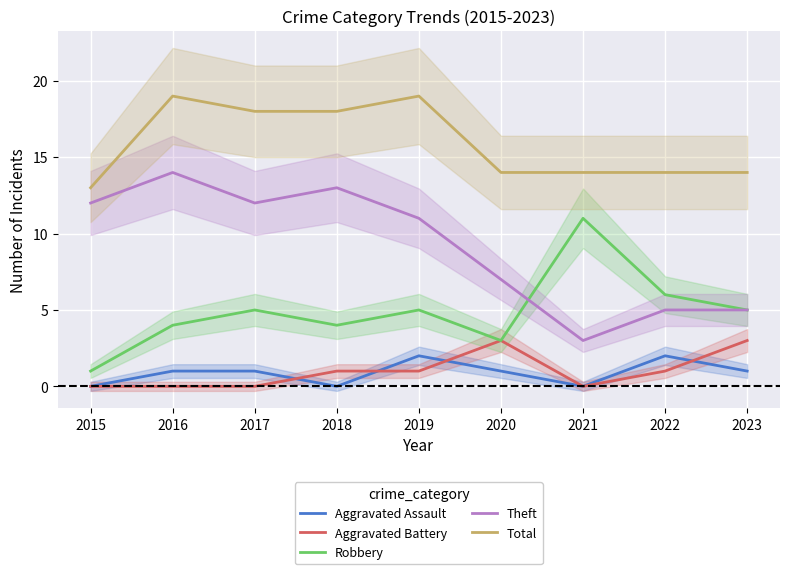

Reading right to left, list all the values displayed in this chart.

Aggravated Assault: 2023=1	2022=2	2021=0	2020=1	2019=2	2018=0	2017=1	2016=1	2015=0
Aggravated Battery: 2023=3	2022=1	2021=0	2020=3	2019=1	2018=1	2017=0	2016=0	2015=0
Robbery: 2023=5	2022=6	2021=11	2020=3	2019=5	2018=4	2017=5	2016=4	2015=1
Theft: 2023=5	2022=5	2021=3	2020=7	2019=11	2018=13	2017=12	2016=14	2015=12
Total: 2023=14	2022=14	2021=14	2020=14	2019=19	2018=18	2017=18	2016=19	2015=13